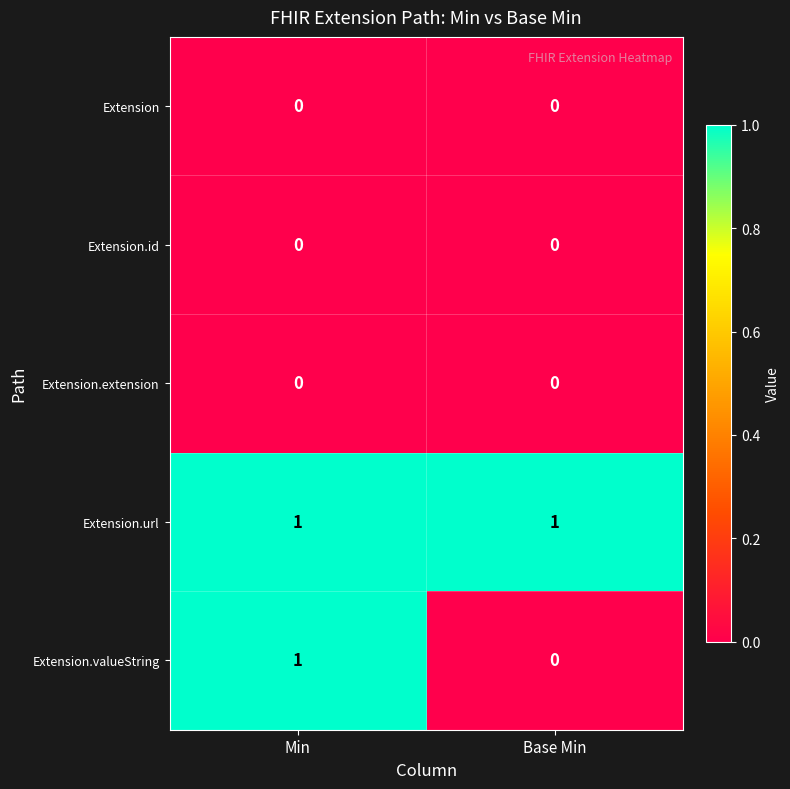

What is the difference between the highest and lowest values at Min?

1